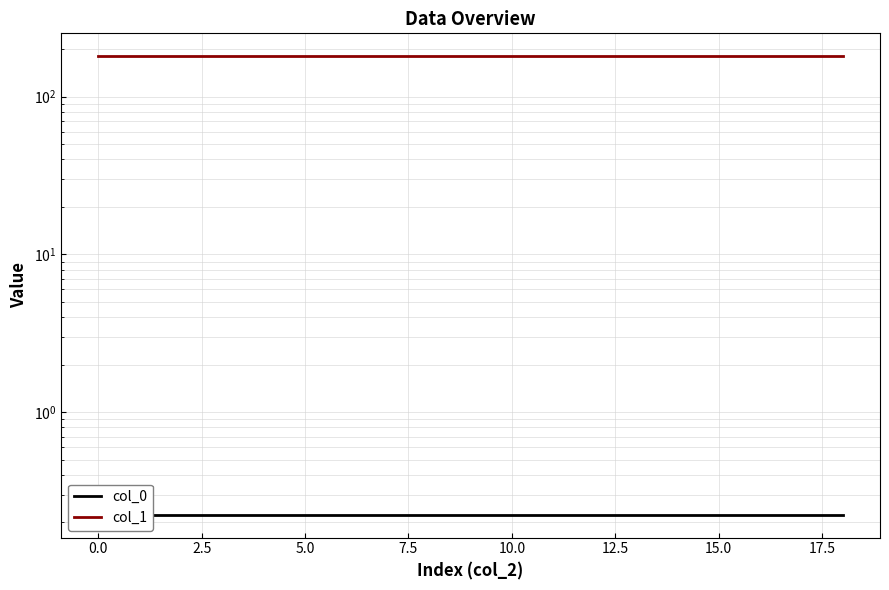

True or false: col_1 and col_0 intersect in this chart.

False